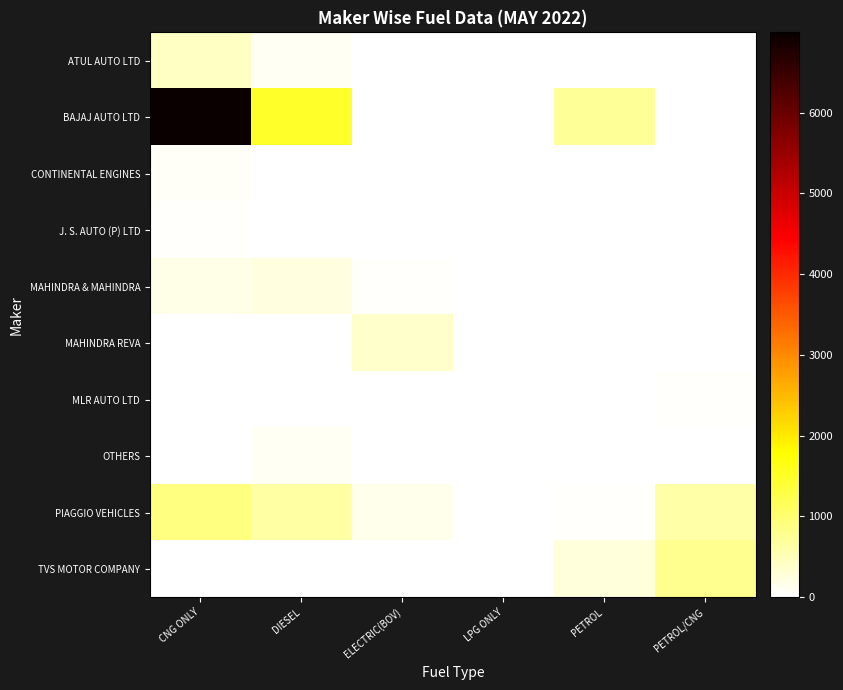

Reading left to right, list all the values displayed in this chart.

ATUL AUTO LTD: CNG ONLY=418	DIESEL=107	ELECTRIC(BOV)=8	LPG ONLY=21	PETROL=24	PETROL/CNG=22
BAJAJ AUTO LTD: CNG ONLY=6993	DIESEL=1496	ELECTRIC(BOV)=0	LPG ONLY=0	PETROL=719	PETROL/CNG=1
CONTINENTAL ENGINES: CNG ONLY=63	DIESEL=27	ELECTRIC(BOV)=0	LPG ONLY=0	PETROL=0	PETROL/CNG=14
J. S. AUTO (P) LTD: CNG ONLY=50	DIESEL=6	ELECTRIC(BOV)=0	LPG ONLY=0	PETROL=0	PETROL/CNG=24
MAHINDRA & MAHINDRA: CNG ONLY=172	DIESEL=239	ELECTRIC(BOV)=45	LPG ONLY=0	PETROL=0	PETROL/CNG=0
MAHINDRA REVA: CNG ONLY=0	DIESEL=0	ELECTRIC(BOV)=360	LPG ONLY=0	PETROL=0	PETROL/CNG=0
MLR AUTO LTD: CNG ONLY=0	DIESEL=9	ELECTRIC(BOV)=0	LPG ONLY=0	PETROL=0	PETROL/CNG=38
OTHERS: CNG ONLY=17	DIESEL=83	ELECTRIC(BOV)=25	LPG ONLY=0	PETROL=0	PETROL/CNG=16
PIAGGIO VEHICLES: CNG ONLY=896	DIESEL=646	ELECTRIC(BOV)=139	LPG ONLY=8	PETROL=42	PETROL/CNG=623
TVS MOTOR COMPANY: CNG ONLY=0	DIESEL=0	ELECTRIC(BOV)=0	LPG ONLY=14	PETROL=266	PETROL/CNG=772